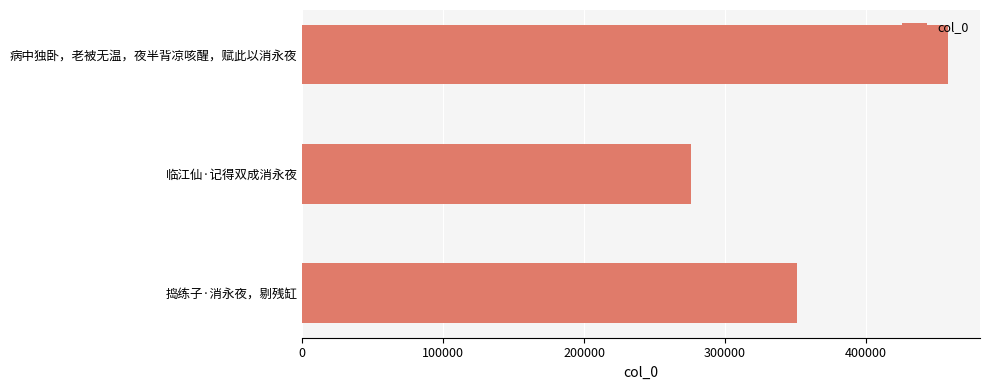

What is the sum of all values?

1085086